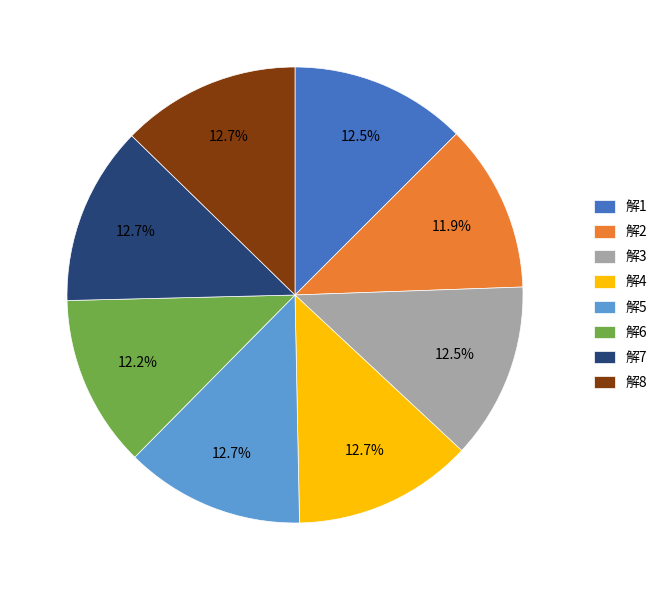

To the nearest percent, what percentage of the pie is 解5?

13%